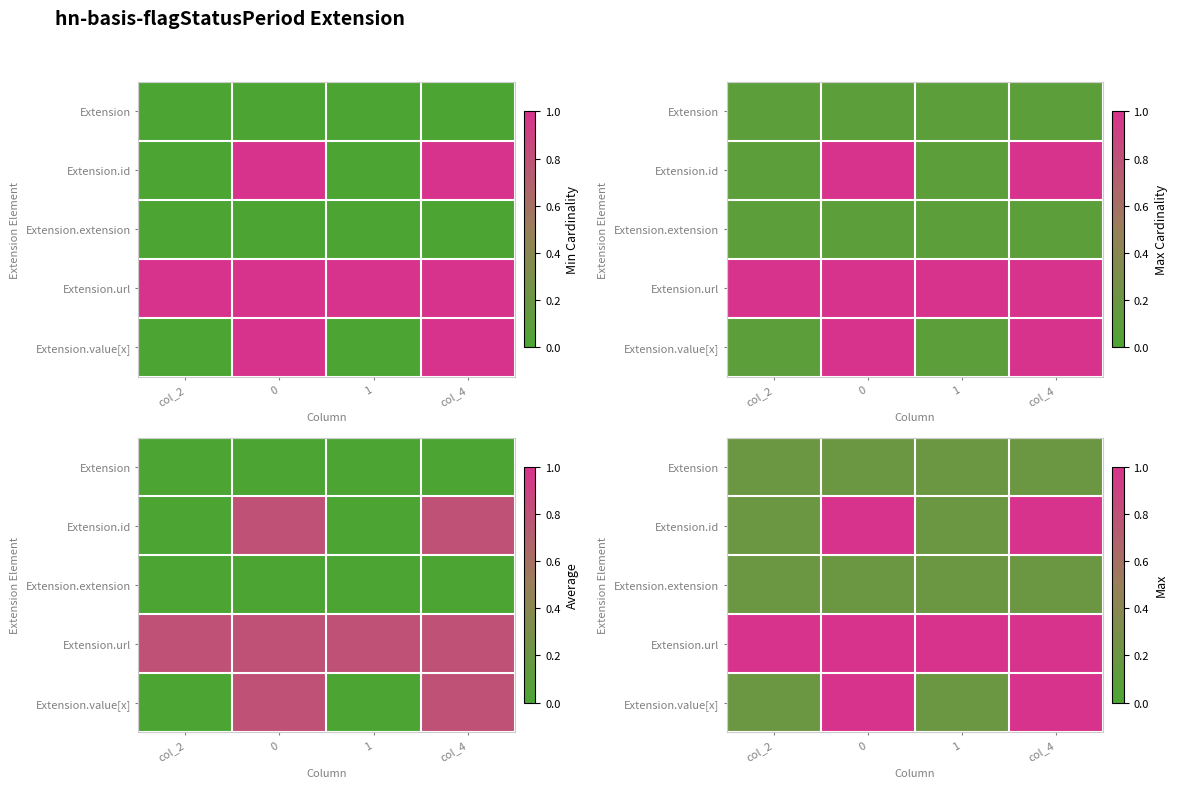

List the series in order of their peak value, highest first.

Extension.id, Extension.url, Extension.value[x], Extension, Extension.extension